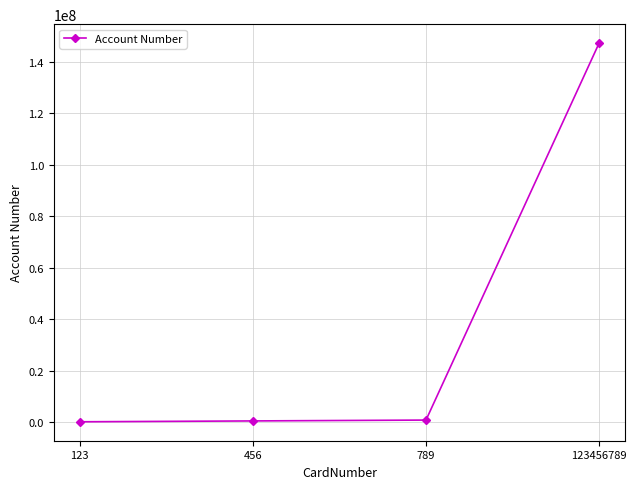

What is the difference between the second highest and second lowest values?

332334